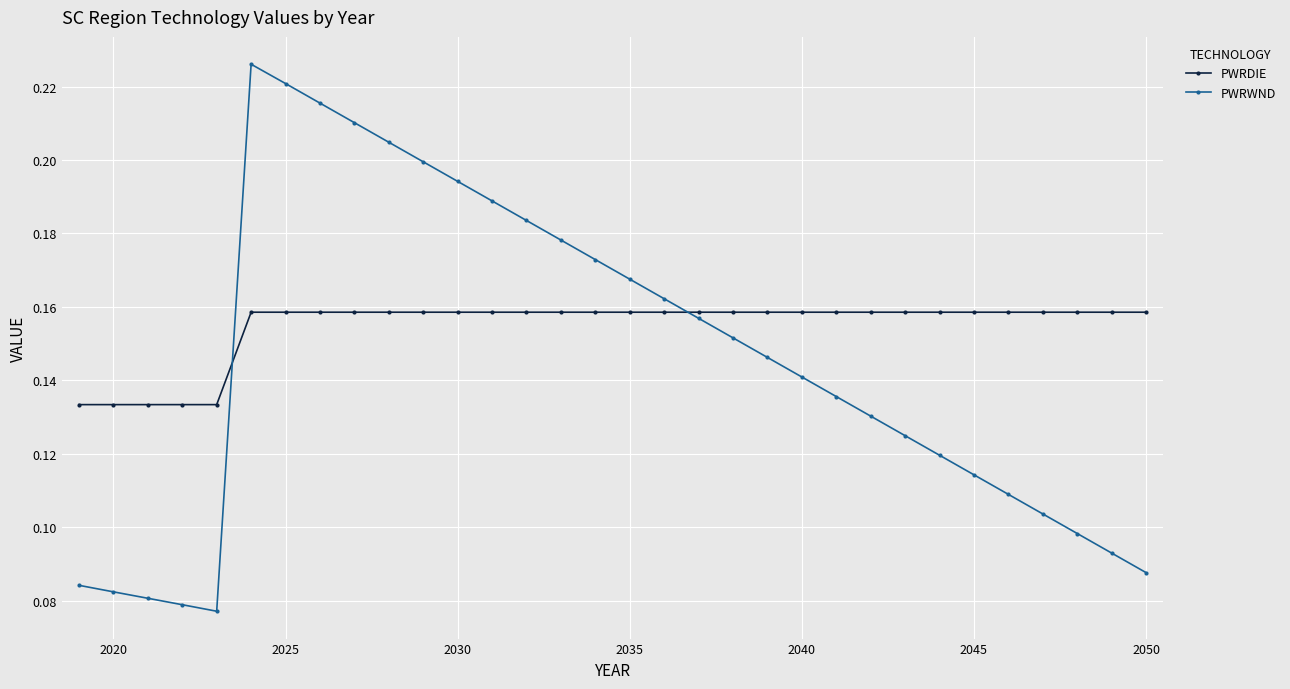

At how many categories does at least one series exceed 0?

32